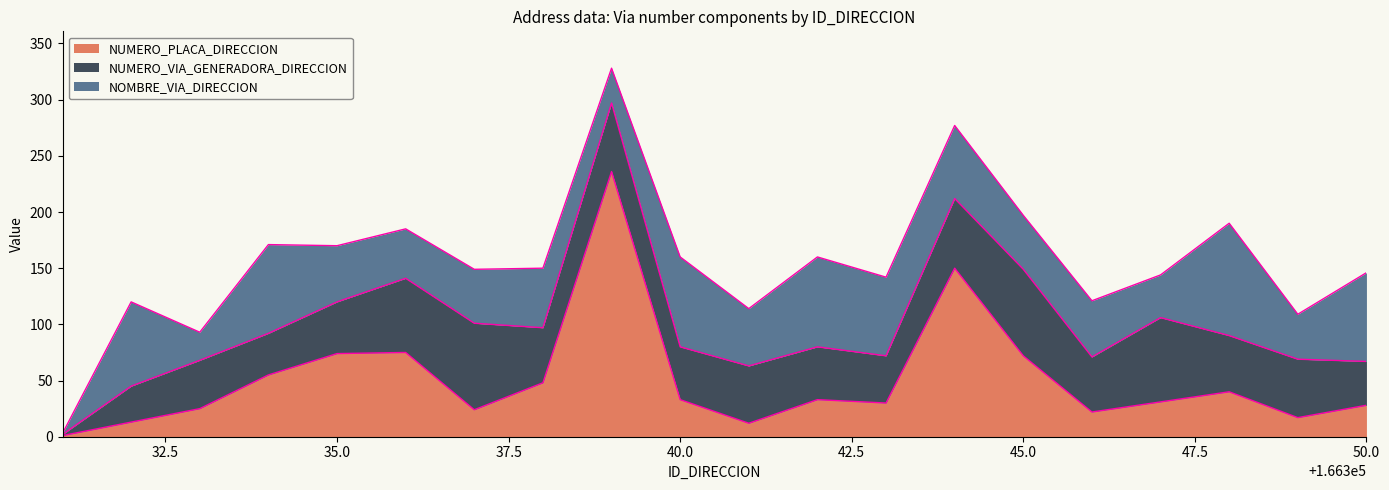

Where does the NOMBRE_VIA_DIRECCION series first go above 51?

166332